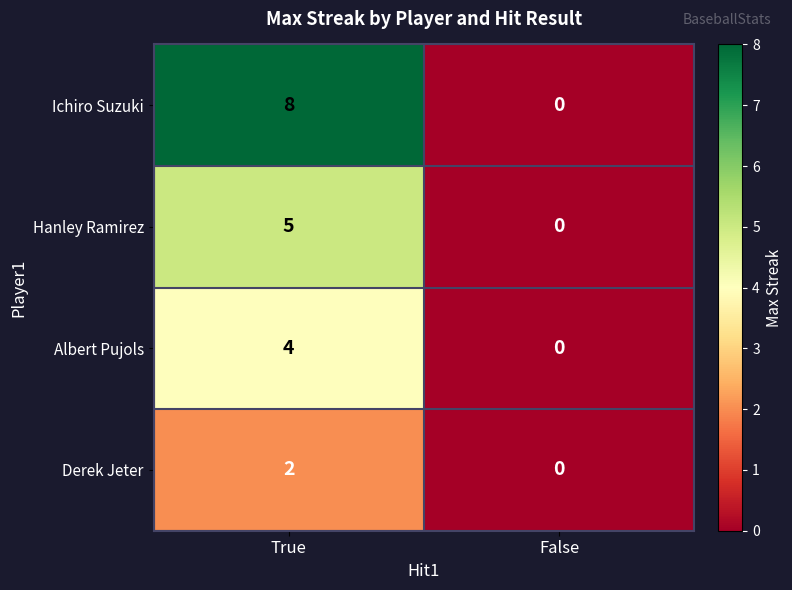

What is the sum of all Ichiro Suzuki values?

8